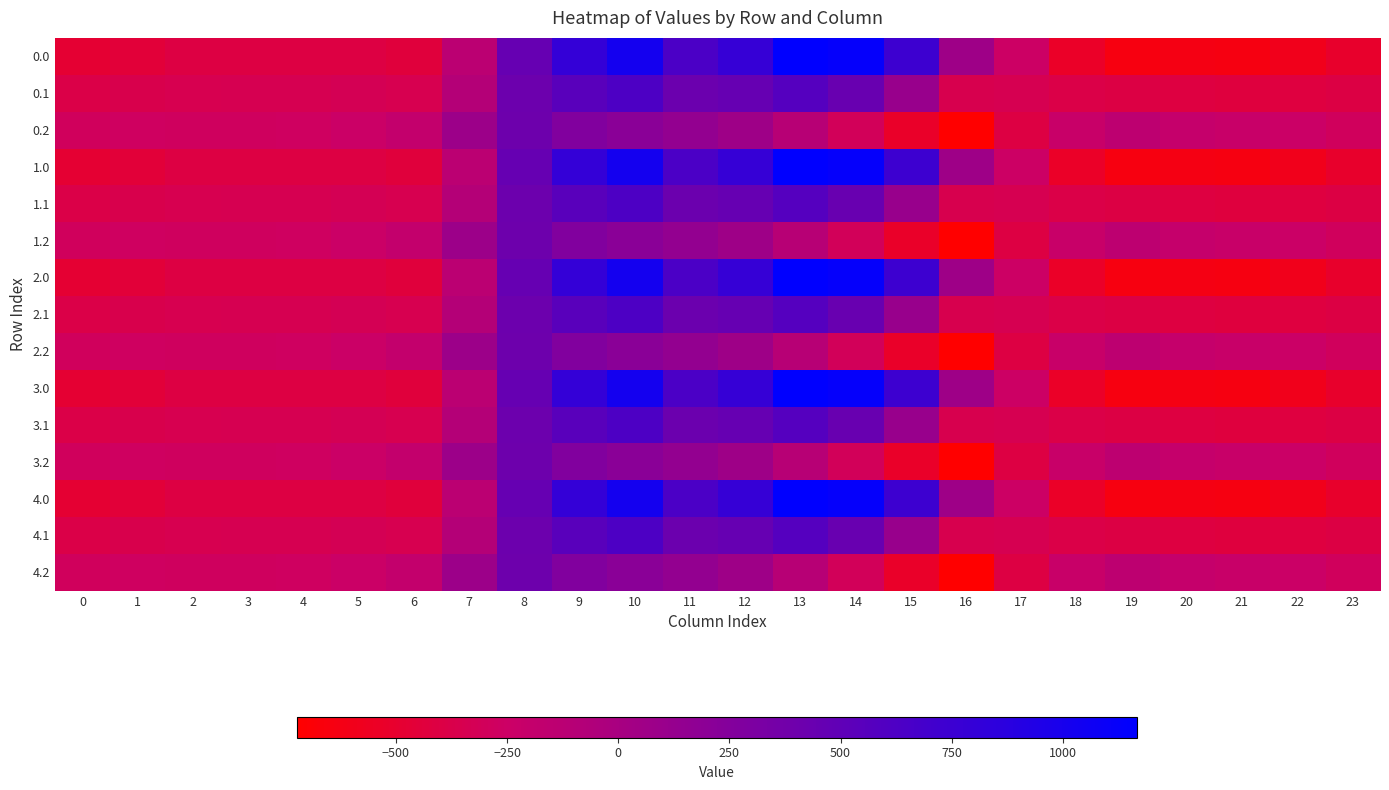

Rank the series by their maximum value, from lowest to highest.

0.2, 1.2, 2.2, 3.2, 4.2, 0.1, 1.1, 2.1, 3.1, 4.1, 0.0, 1.0, 2.0, 3.0, 4.0